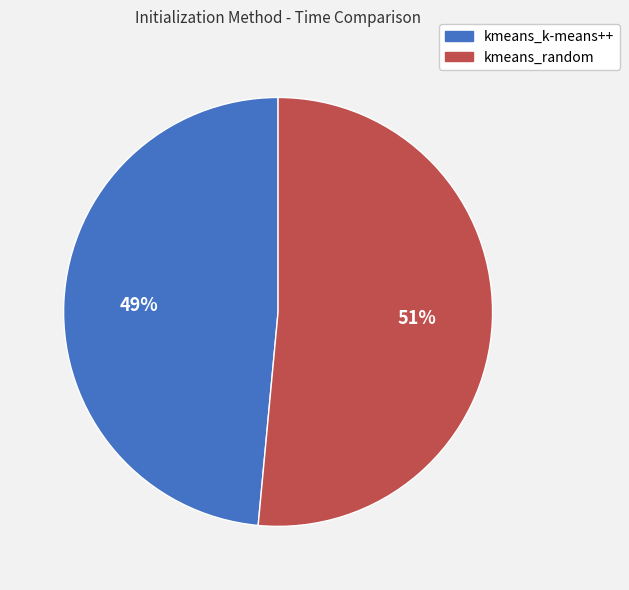

Which has a higher value, kmeans_random or kmeans_k-means++?

kmeans_random